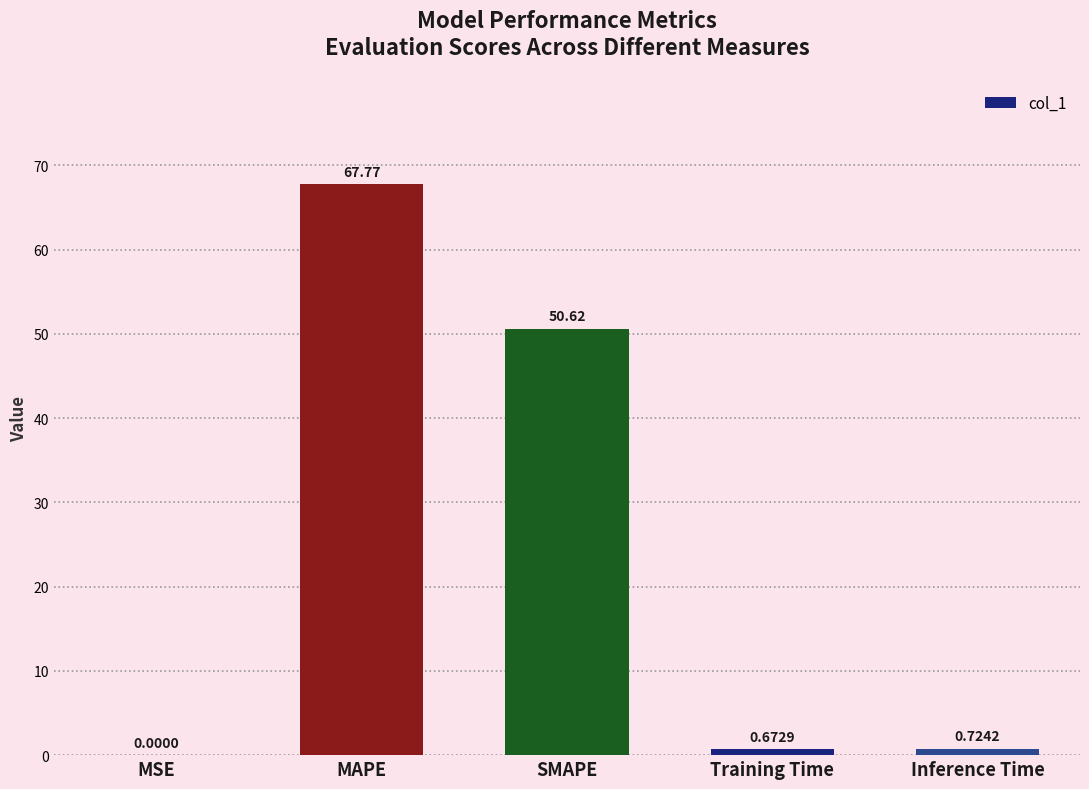

What is the average value?

24.0